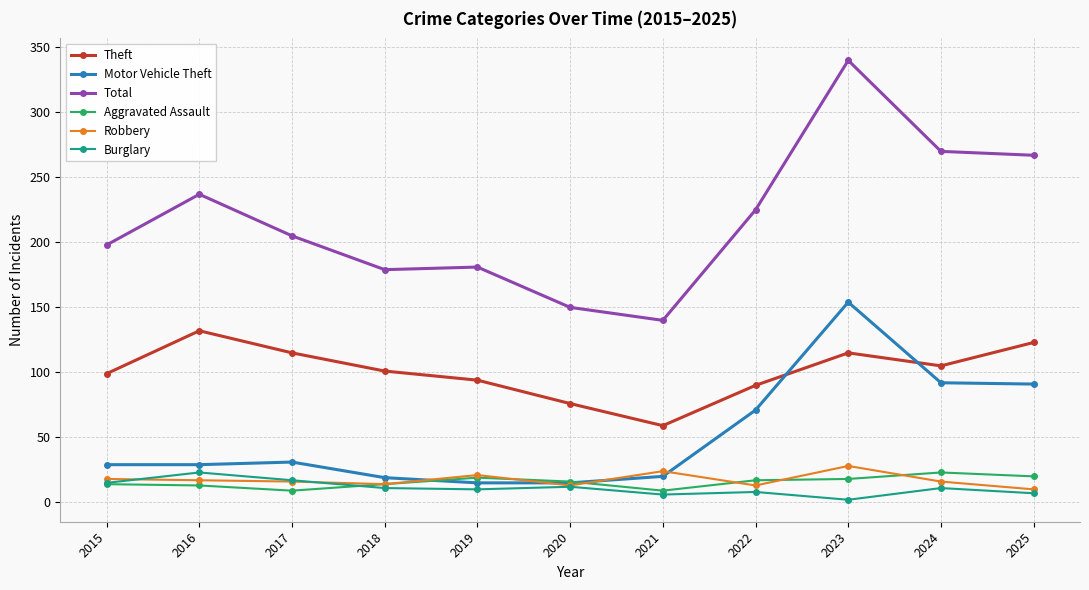

What is the difference between the highest and lowest values at 2017?

196